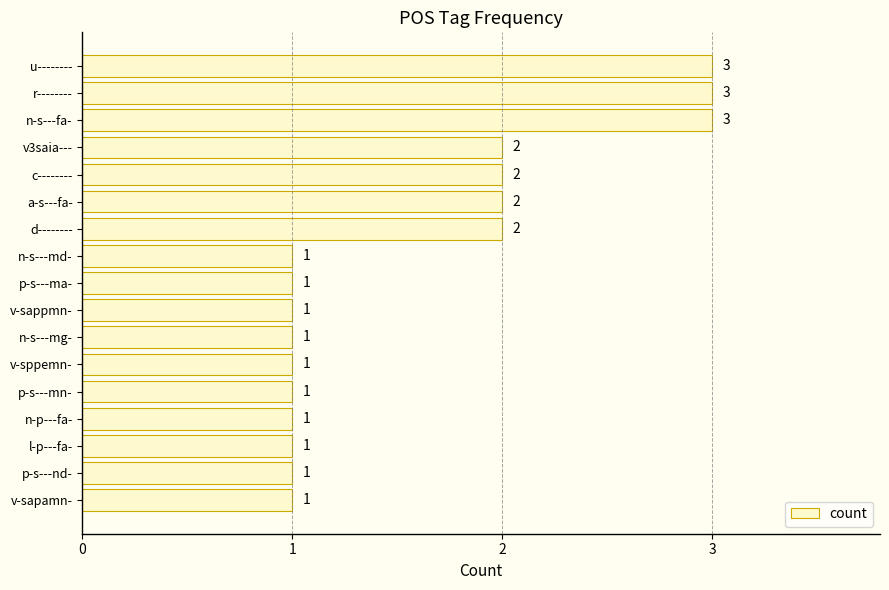

The value at a-s---fa- is 1. True or false?

False